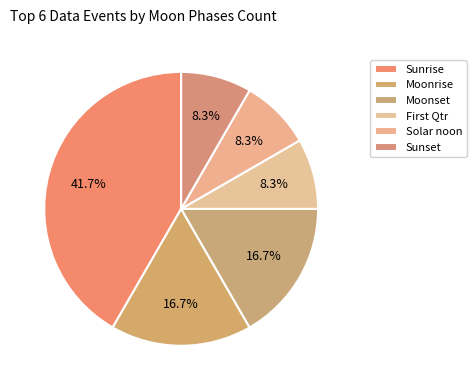

Count the number of slices in the pie.

6